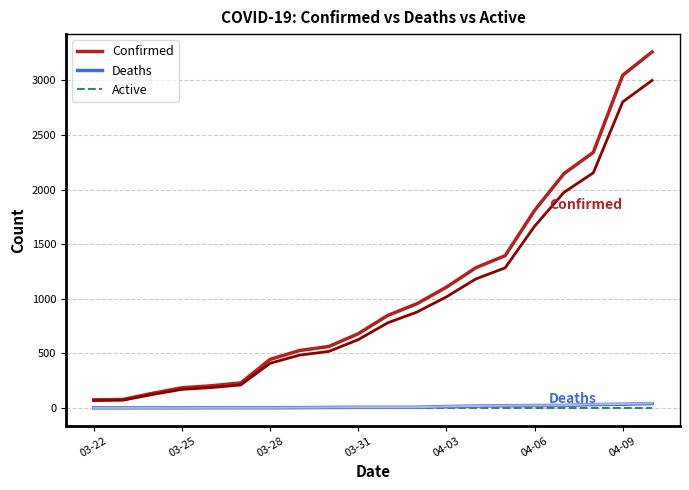

Read the Deaths value at 8, to the nearest 5.

5